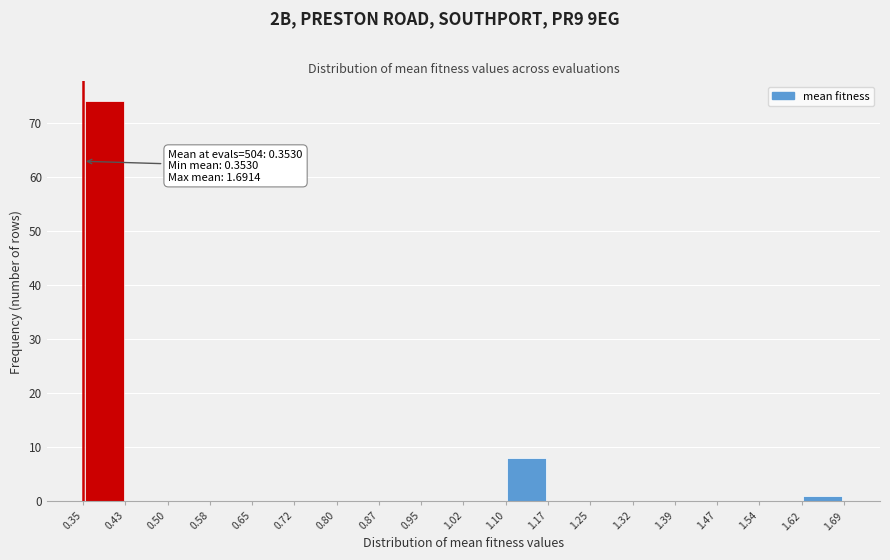

Which range on the x-axis has the tallest bar?

0.35 to 0.43